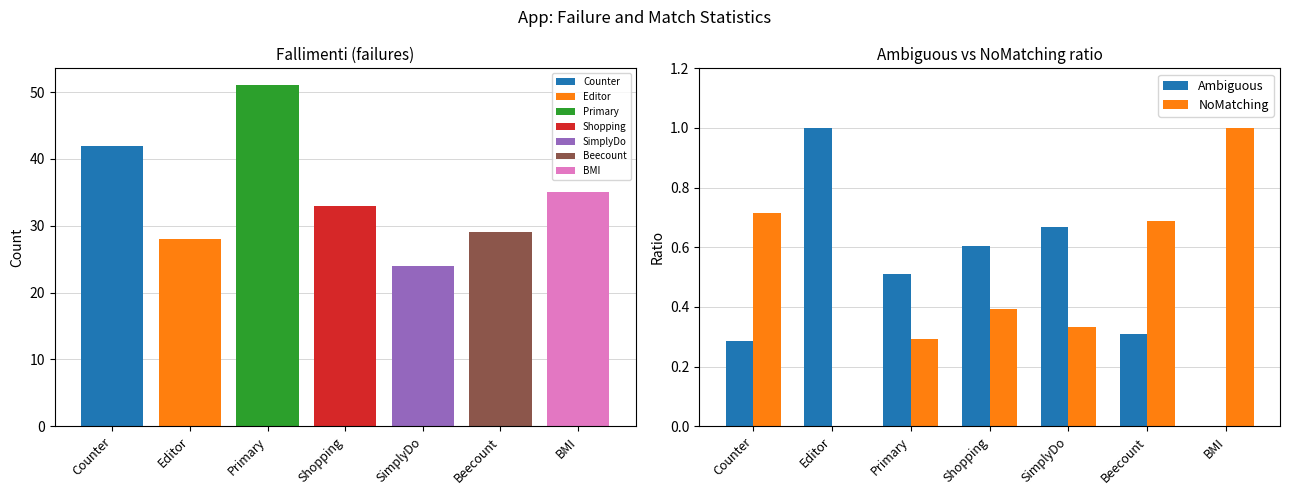

The Ambiguous series shows 0.0 at BMI. True or false?

True